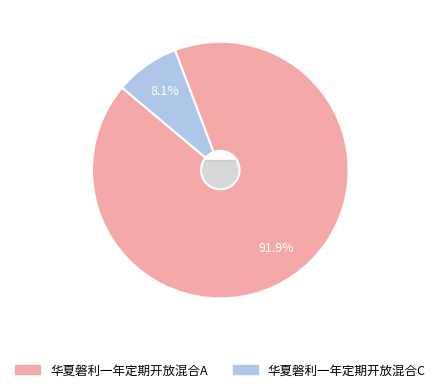

What is the smallest slice in the pie chart?

华夏磐利一年定期开放混合C